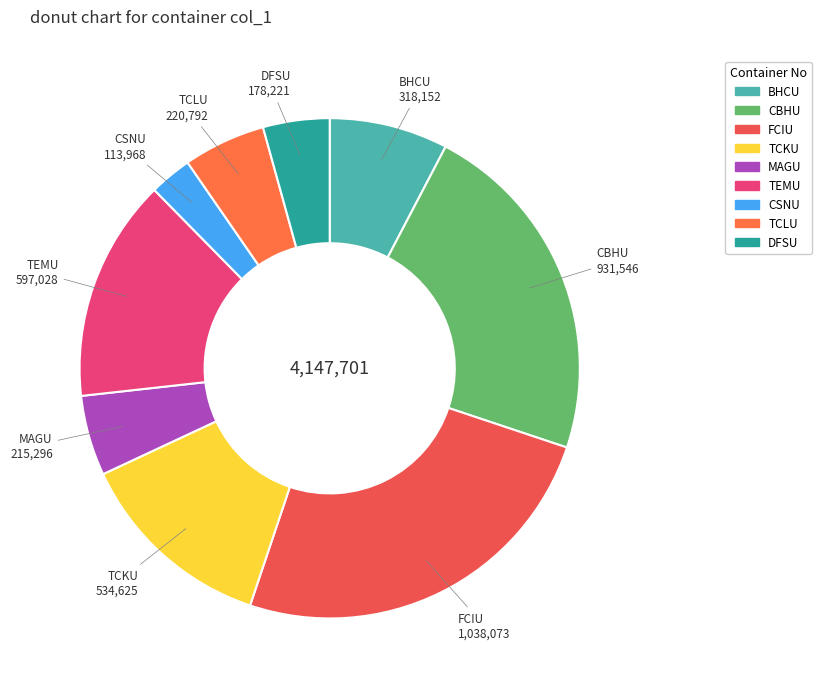

Count the number of slices in the pie.

9